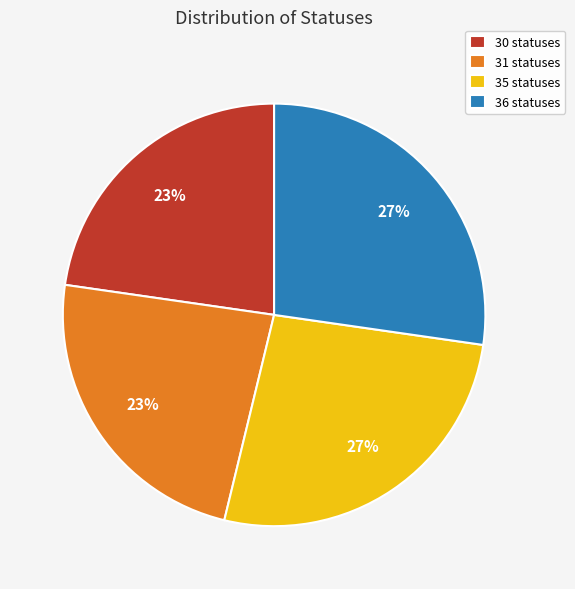

Does 30 statuses account for over 50% of the chart?

No